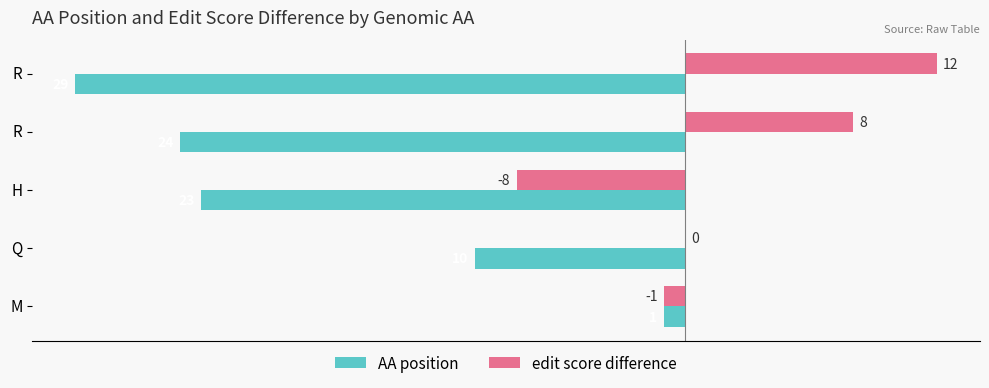

What is the average value of the edit score difference series?

2